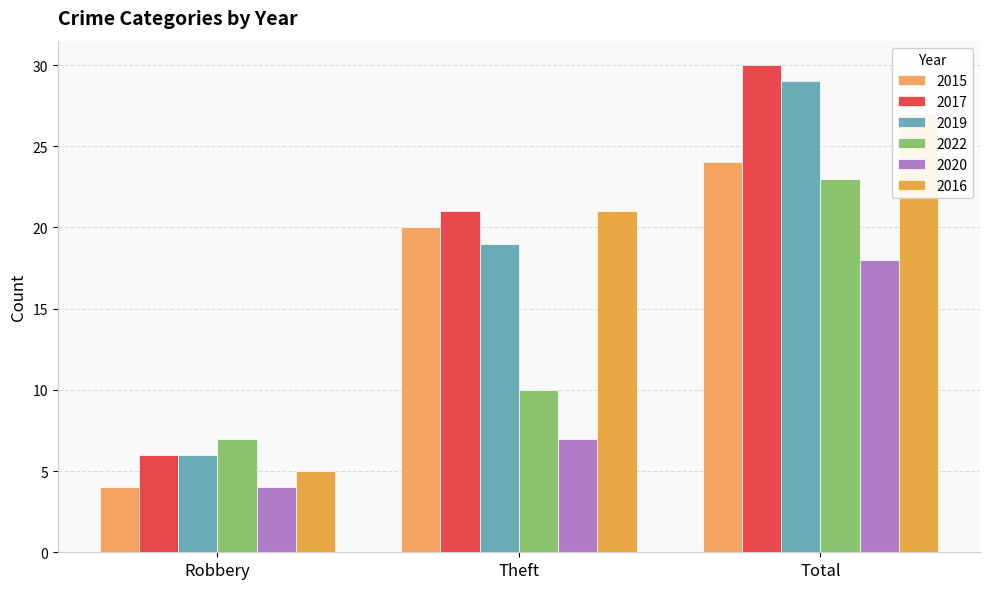

What is the spread (max minus min) of values at Total?

12